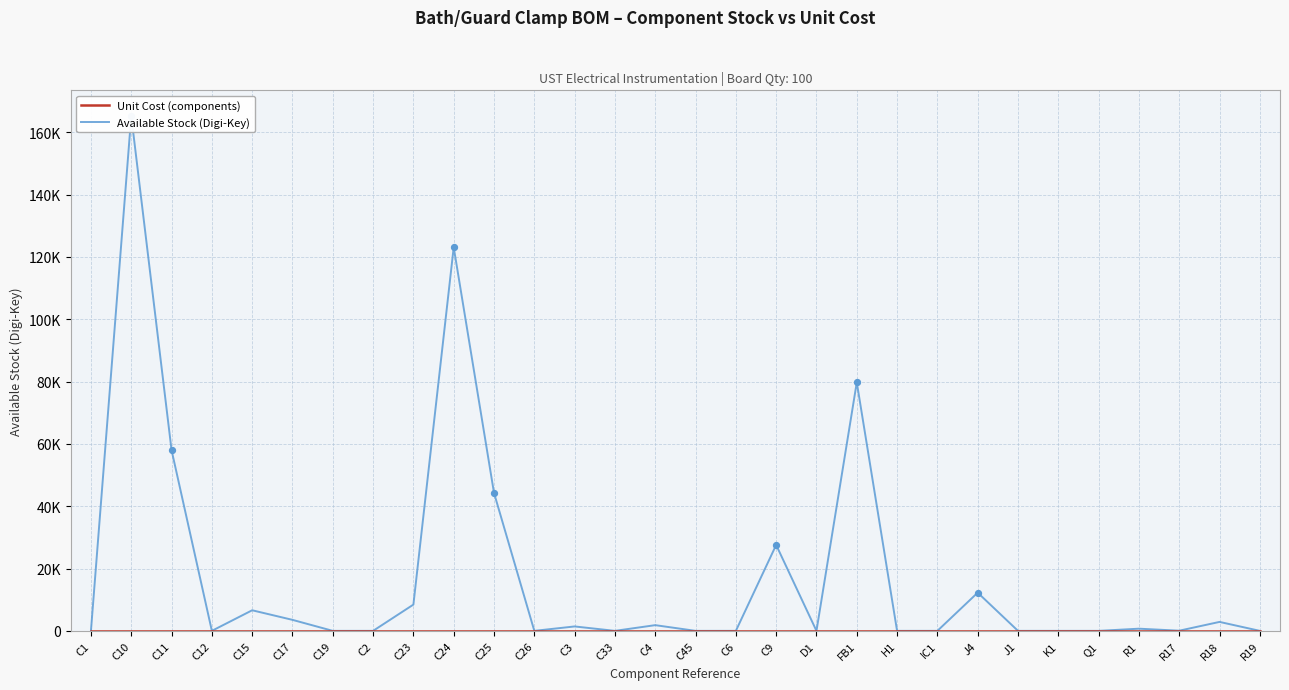

What are all the series names shown in the legend?

Unit Cost (components), Available Stock (Digi-Key)